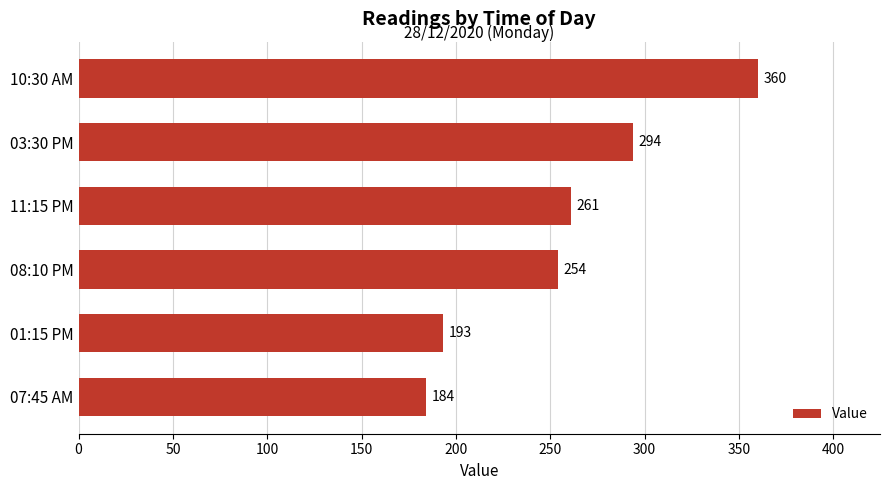

True or false: the data shows 360 at 10:30 AM.

True